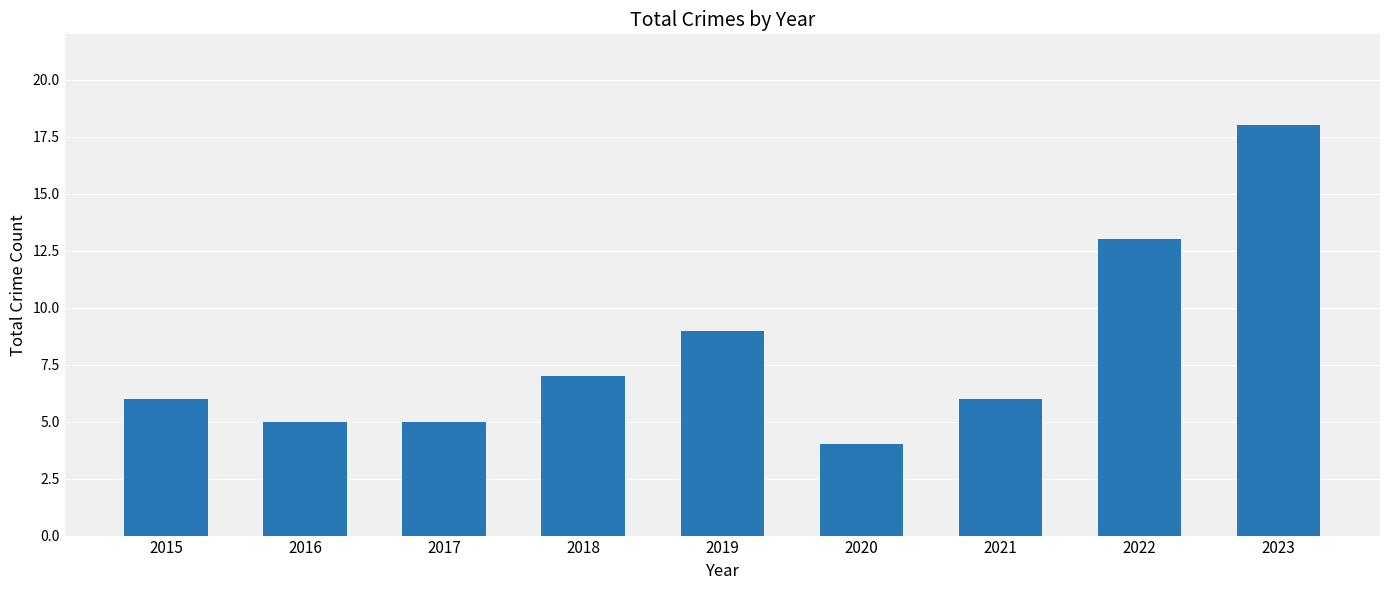

Is it true that the value at 2016 is 8?

False